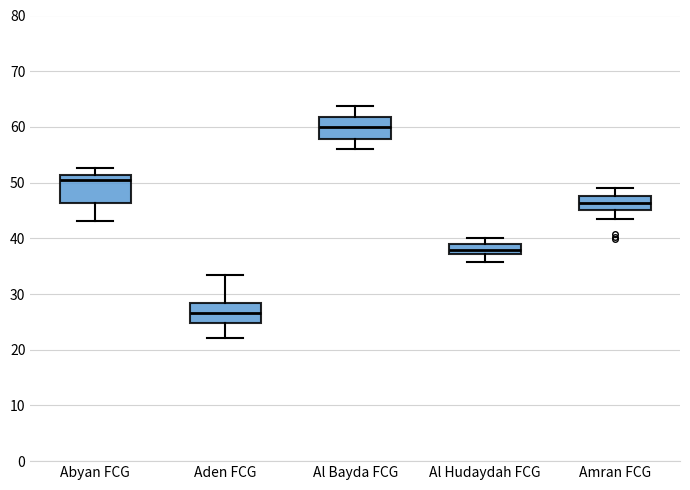

Reading left to right, transcribe this box plot: for each box, give where its median line is, the range the box spans, and where its two whiskers end, as read against the y-axis. The values are not printed on the chart, so give them approximately, as read against the axis.

Abyan FCG: median 50, box 46 to 51, whiskers 43 to 53
Aden FCG: median 27, box 25 to 28, whiskers 22 to 33
Al Bayda FCG: median 60, box 58 to 62, whiskers 56 to 64
Al Hudaydah FCG: median 38, box 37 to 39, whiskers 36 to 40
Amran FCG: median 46, box 45 to 48, whiskers 43 to 49